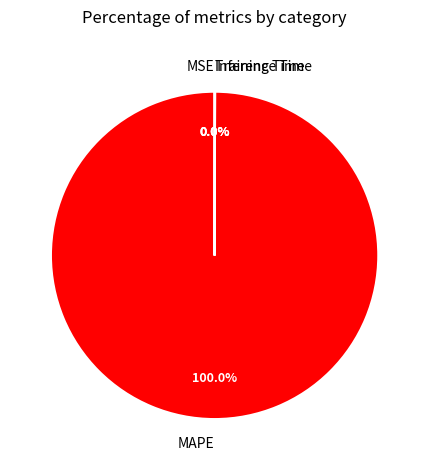

What is the largest slice in the pie chart?

MAPE